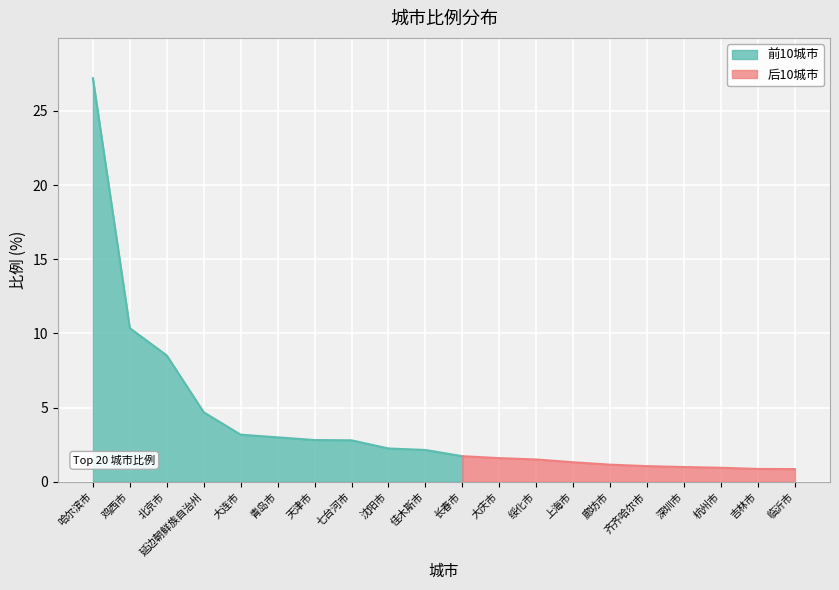

What is the difference between the second highest and minimum values?

9.5